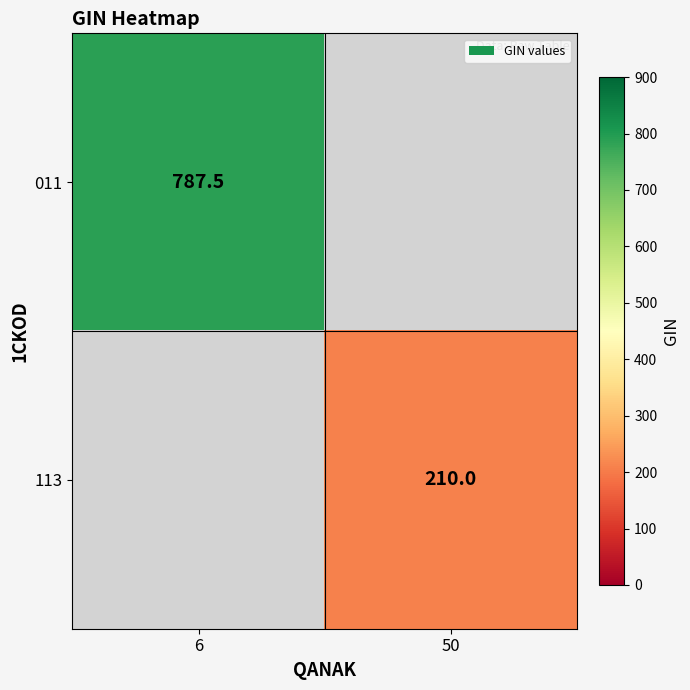

What is the maximum value shown in the chart?

787.5